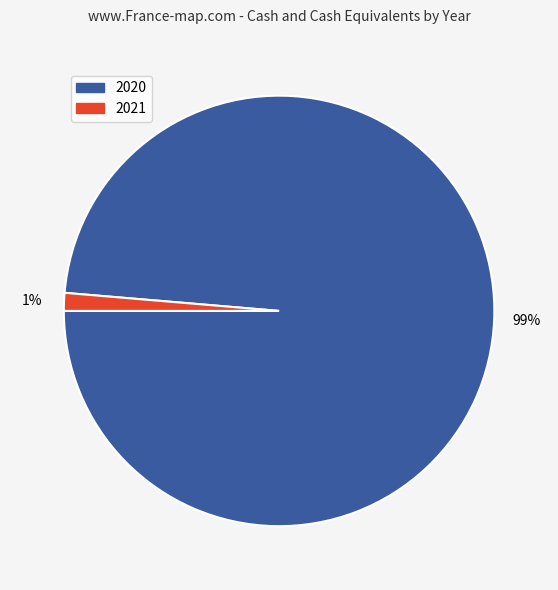

The 2020 slice represents 89% of the pie. True or false?

False